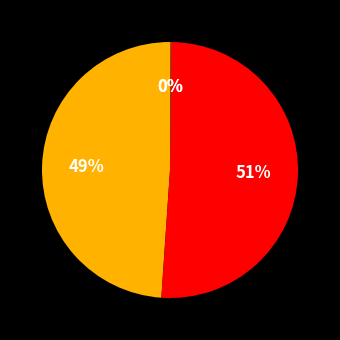

To the nearest percent, what is the difference between the largest and smallest slice percentages?

51%